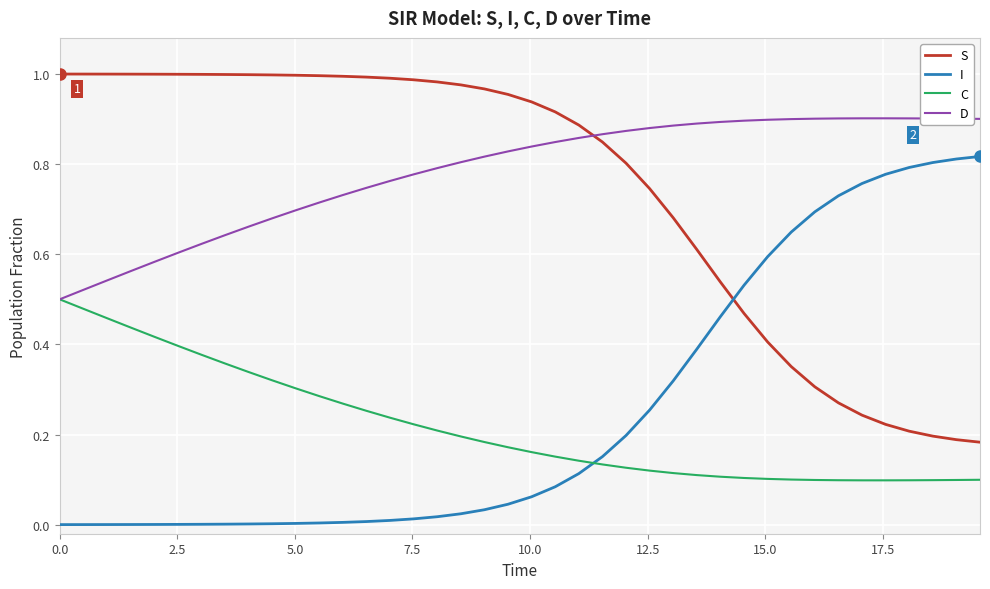

True or false: I and D intersect in this chart.

False